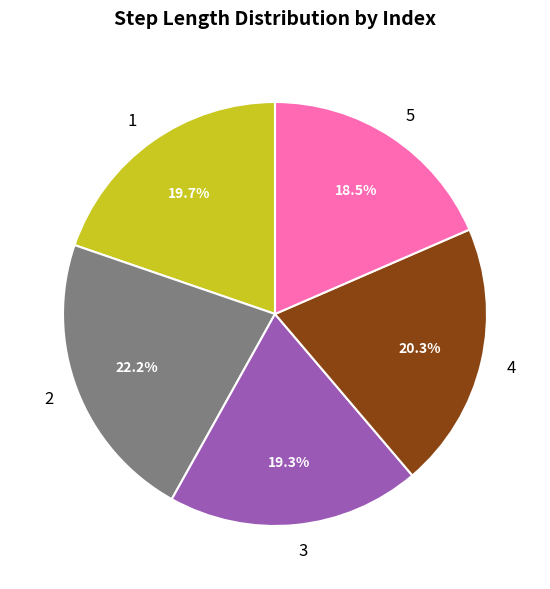

Between 2 and 3, which is larger?

2